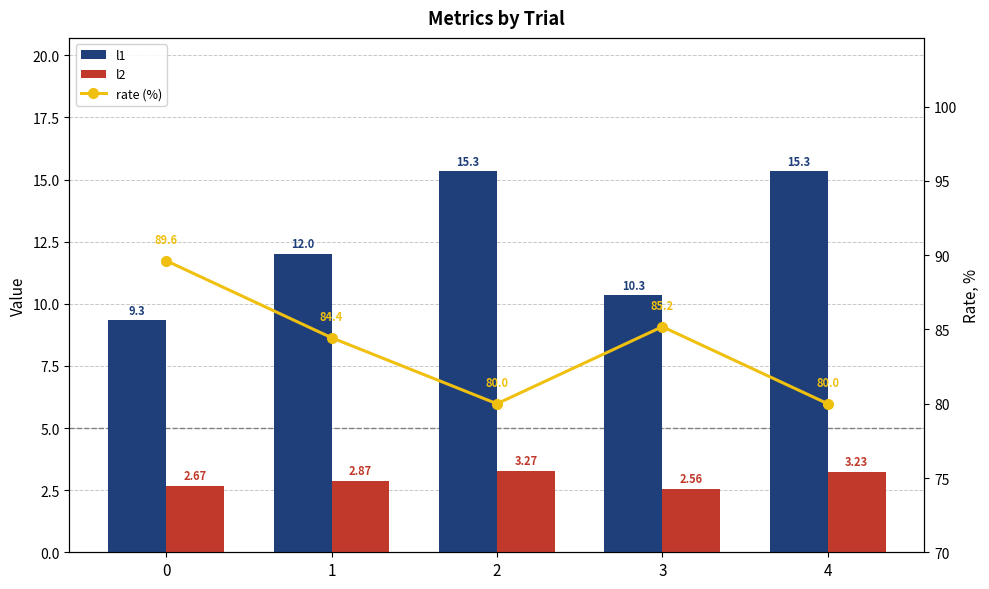

What are all the series names shown in the legend?

l1, l2, rate (%)